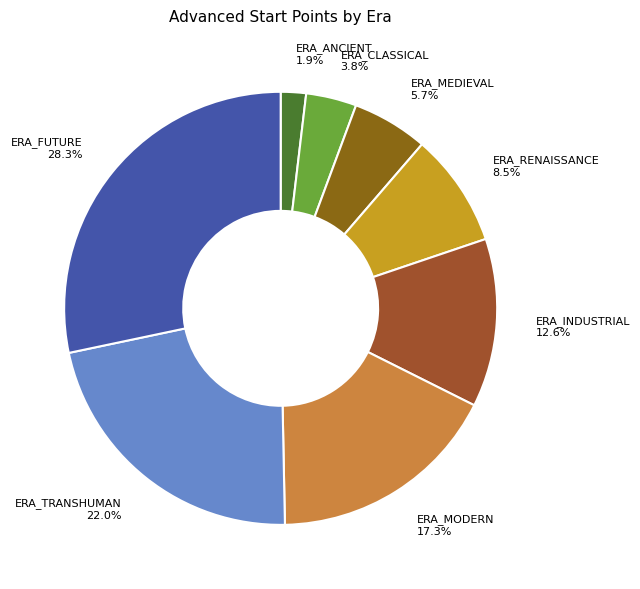

Rank the categories by value from lowest to highest.

ERA_ANCIENT, ERA_CLASSICAL, ERA_MEDIEVAL, ERA_RENAISSANCE, ERA_INDUSTRIAL, ERA_MODERN, ERA_TRANSHUMAN, ERA_FUTURE